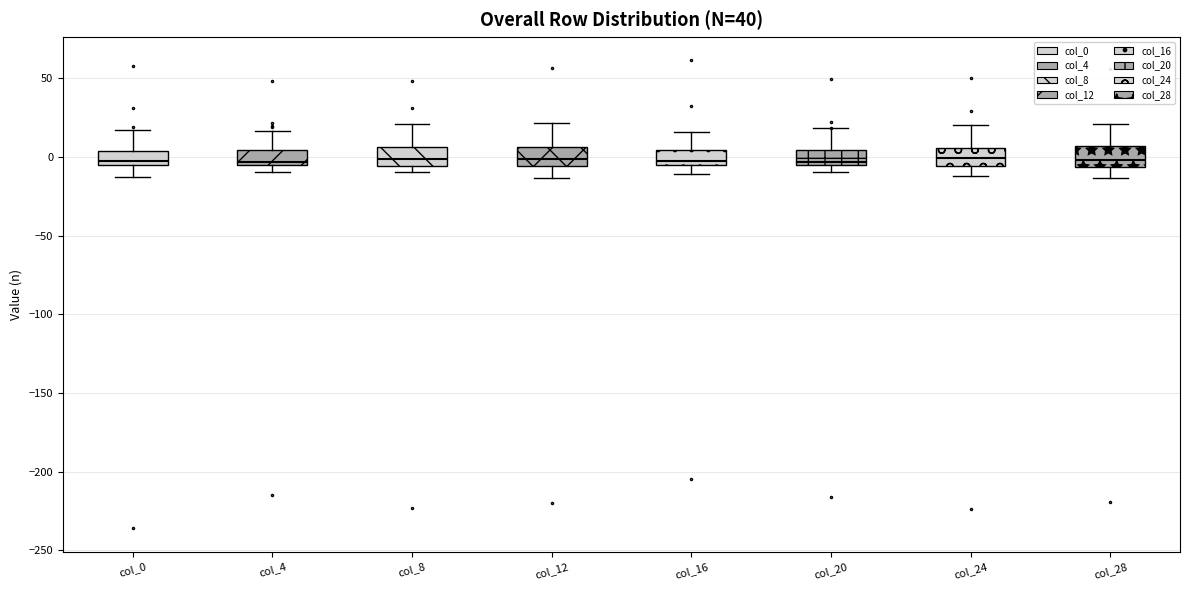

Reading left to right, transcribe this box plot: for each box, give where its median line is, the range the box spans, and where its two whiskers end, as read against the y-axis. The values are not printed on the chart, so give them approximately, as read against the axis.

col_0: median 0, box -5 to 5, whiskers -15 to 15
col_4: median -5 (just above the box's lower edge), box -5 to 5, whiskers -10 to 15
col_8: median 0, box -5 to 5, whiskers -10 to 20
col_12: median 0, box -5 to 5, whiskers -15 to 20
col_16: median -5 (just above the box's lower edge), box -5 to 5, whiskers -10 to 15
col_20: median -5 (just above the box's lower edge), box -5 to 5, whiskers -10 to 20
col_24: median 0, box -5 to 5, whiskers -10 to 20
col_28: median 0, box -5 to 5, whiskers -15 to 20